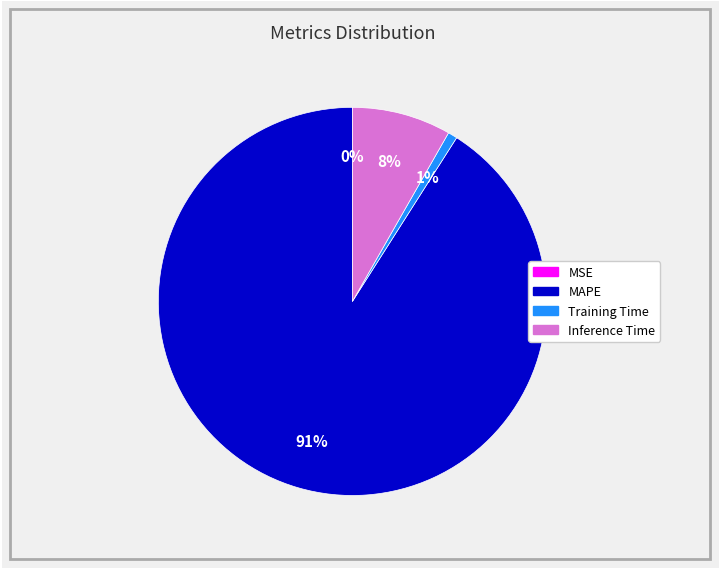

Does any single category account for the majority?

Yes